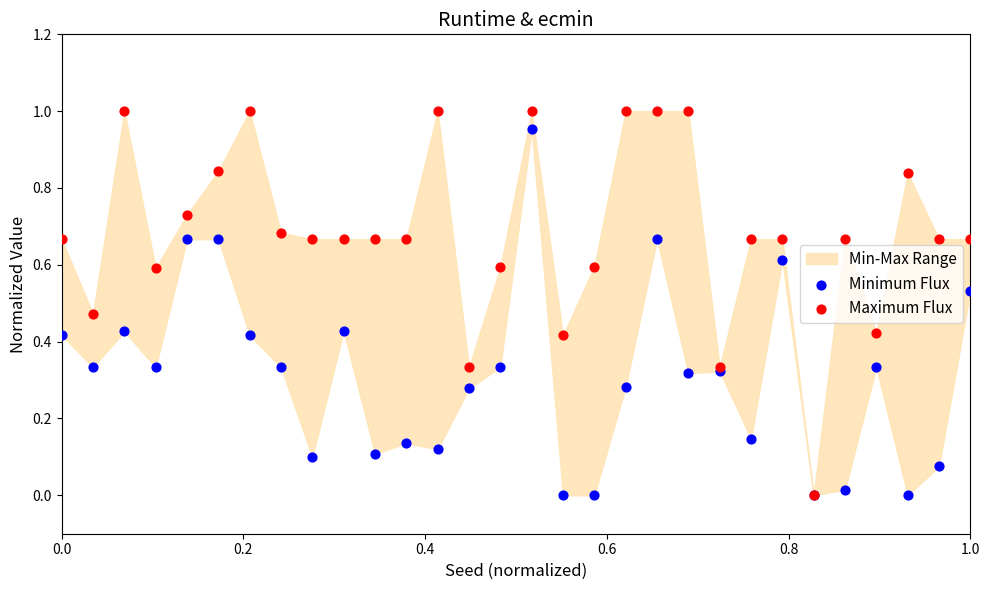

Which series reaches the maximum Y coordinate?

Maximum Flux